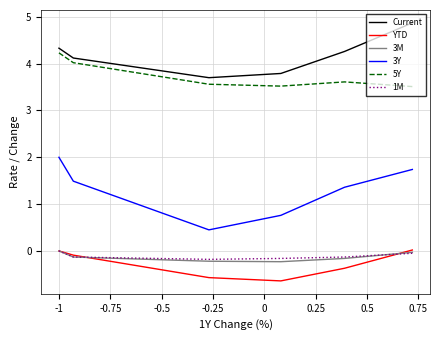

What is the minimum value shown in the chart?

-0.6